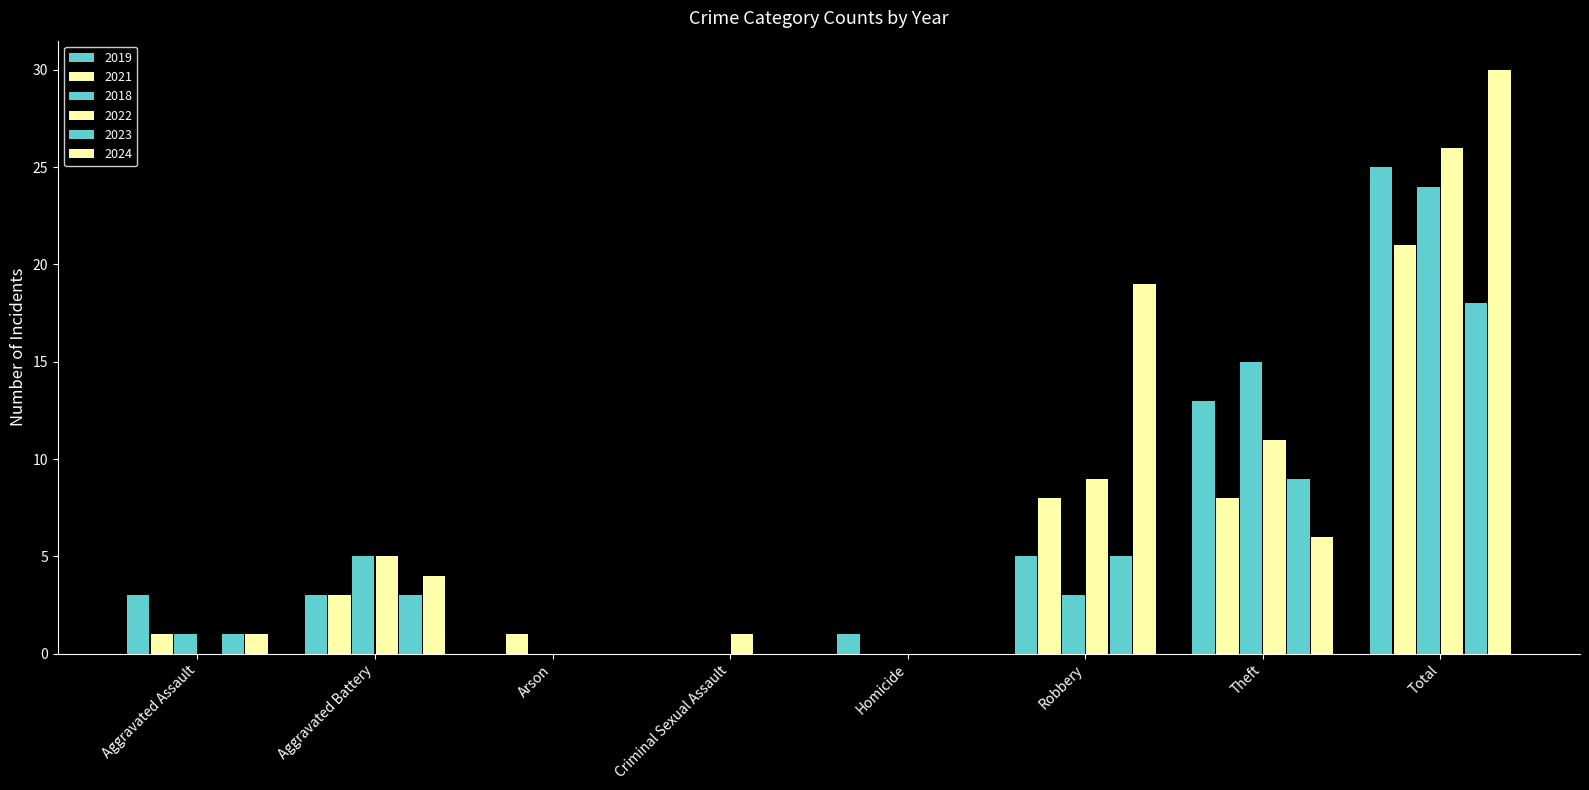

At which category is the sum across all series the highest?

Total